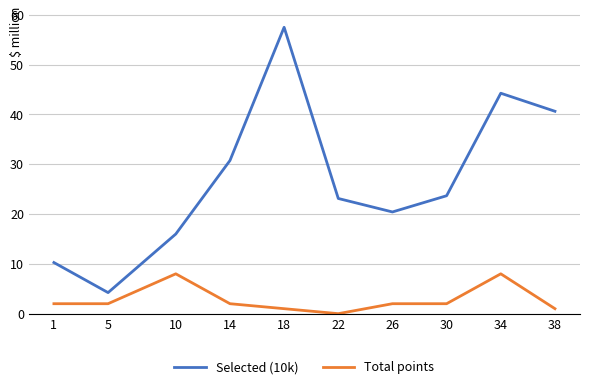

True or false: Total points and Selected (10k) intersect in this chart.

False